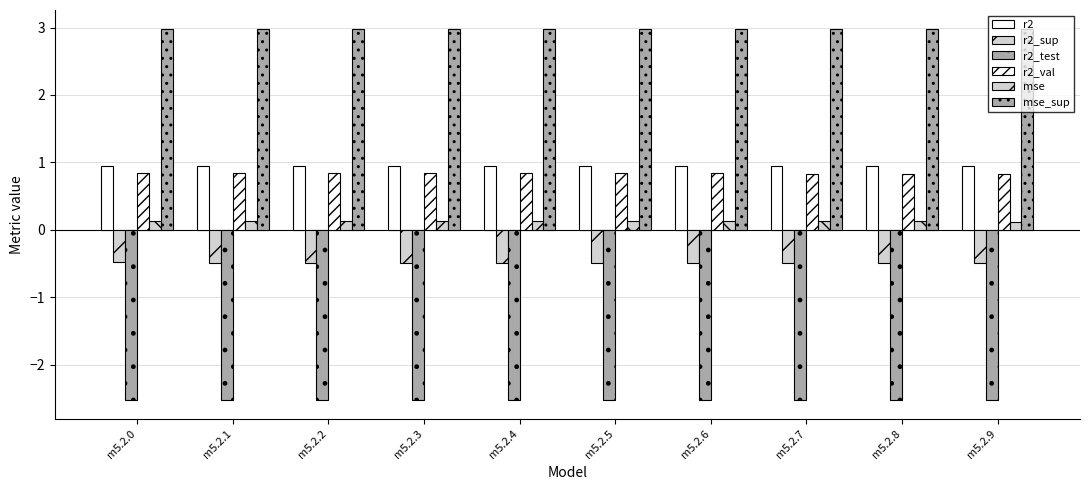

List the labels in order of mse_sup value, largest first.

m5.2.9, m5.2.8, m5.2.7, m5.2.6, m5.2.5, m5.2.4, m5.2.3, m5.2.2, m5.2.1, m5.2.0